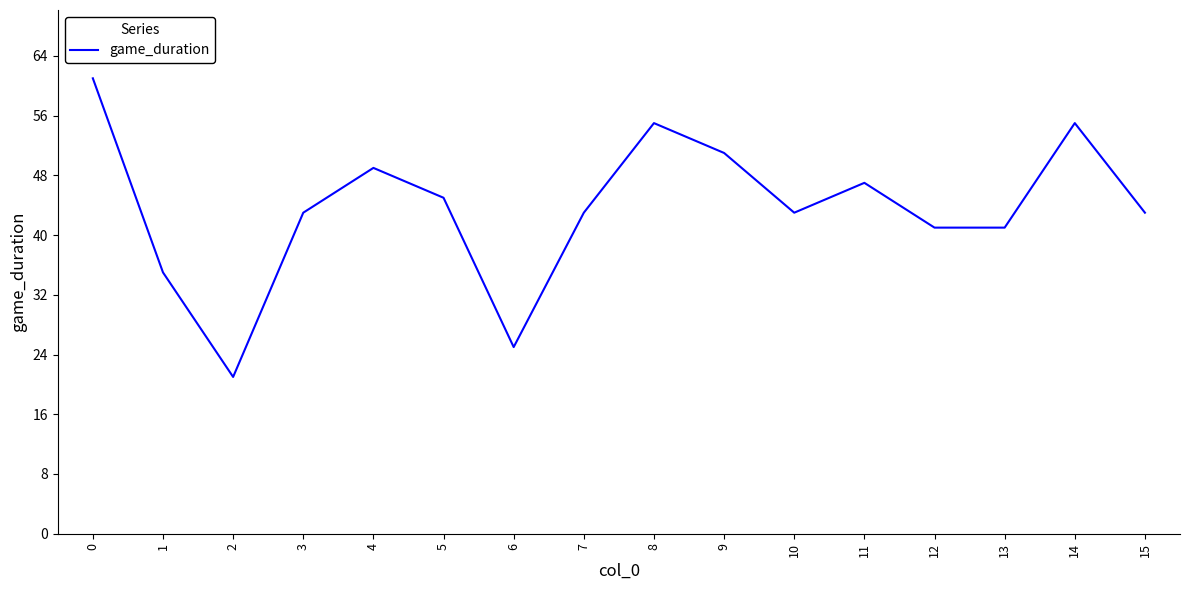

What is the smallest value displayed?

21